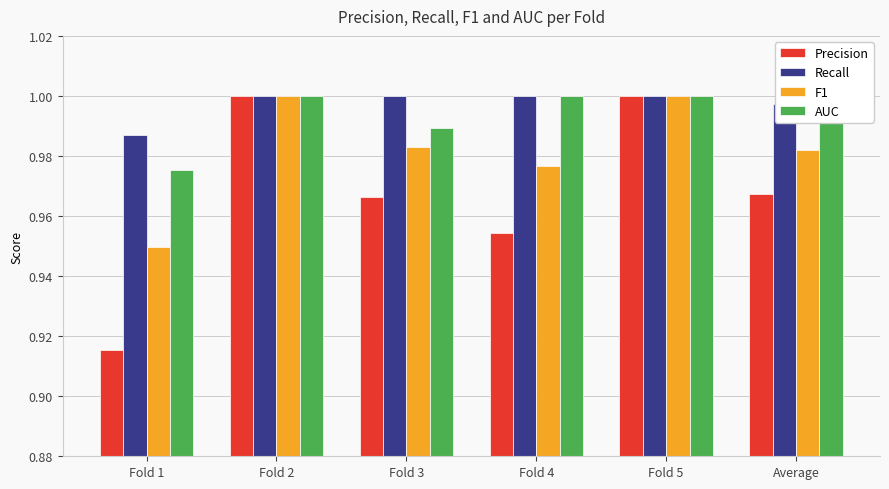

At which label is Recall closest to 0?

Fold 1